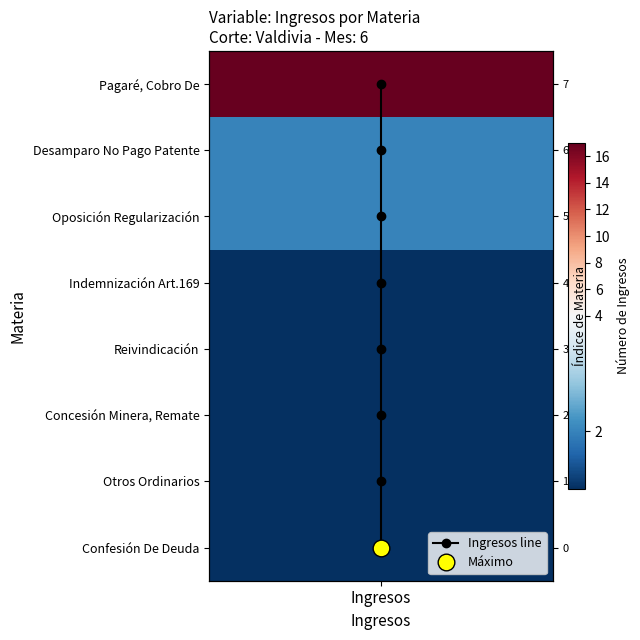

Is it true that the value at Ingresos is 4?

False